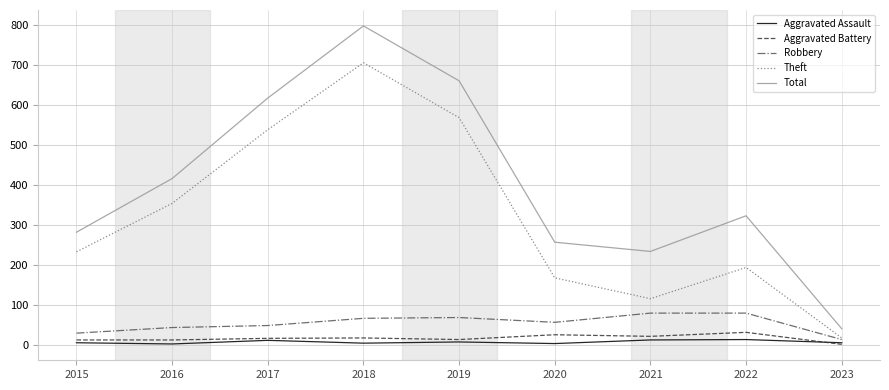

How many values in the Total series are below 323?

4